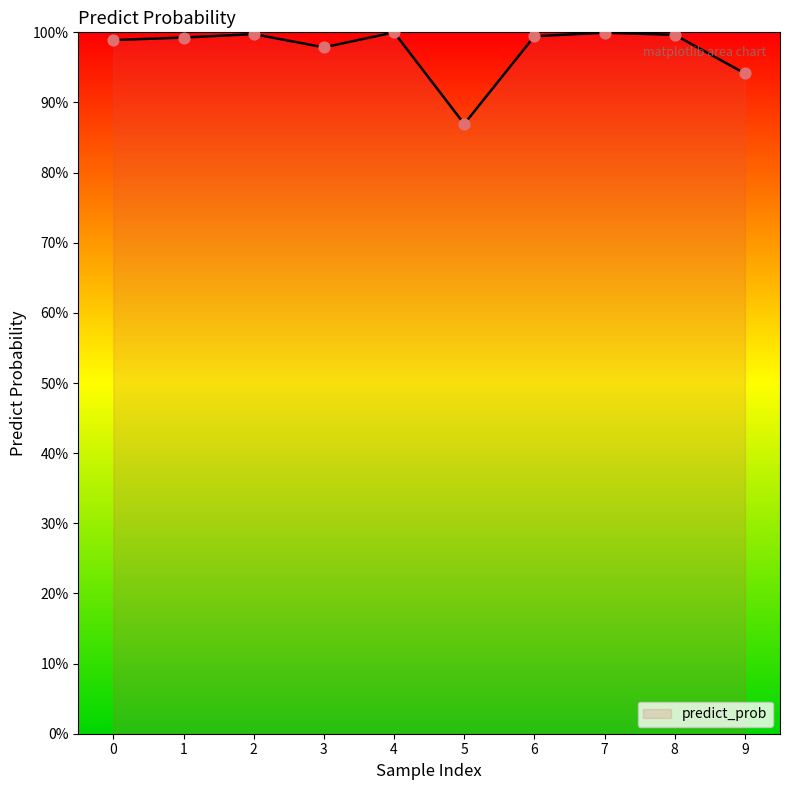

Is this an area chart (filled region under the line)?

Yes